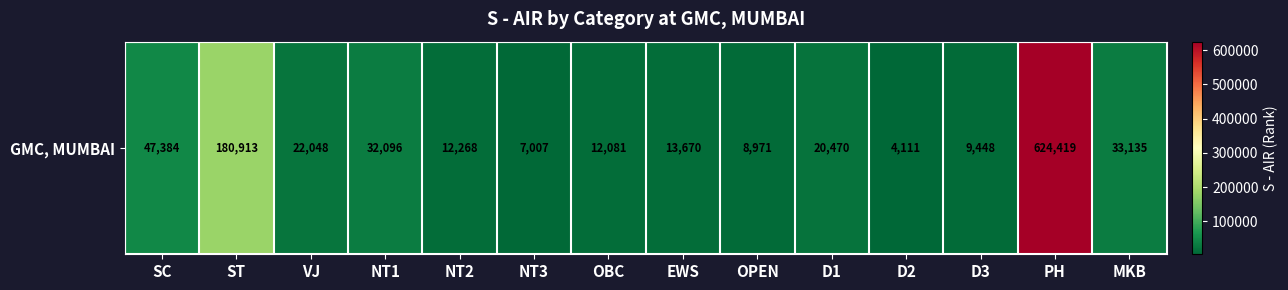

At which category does the chart reach its peak across all series?

PH